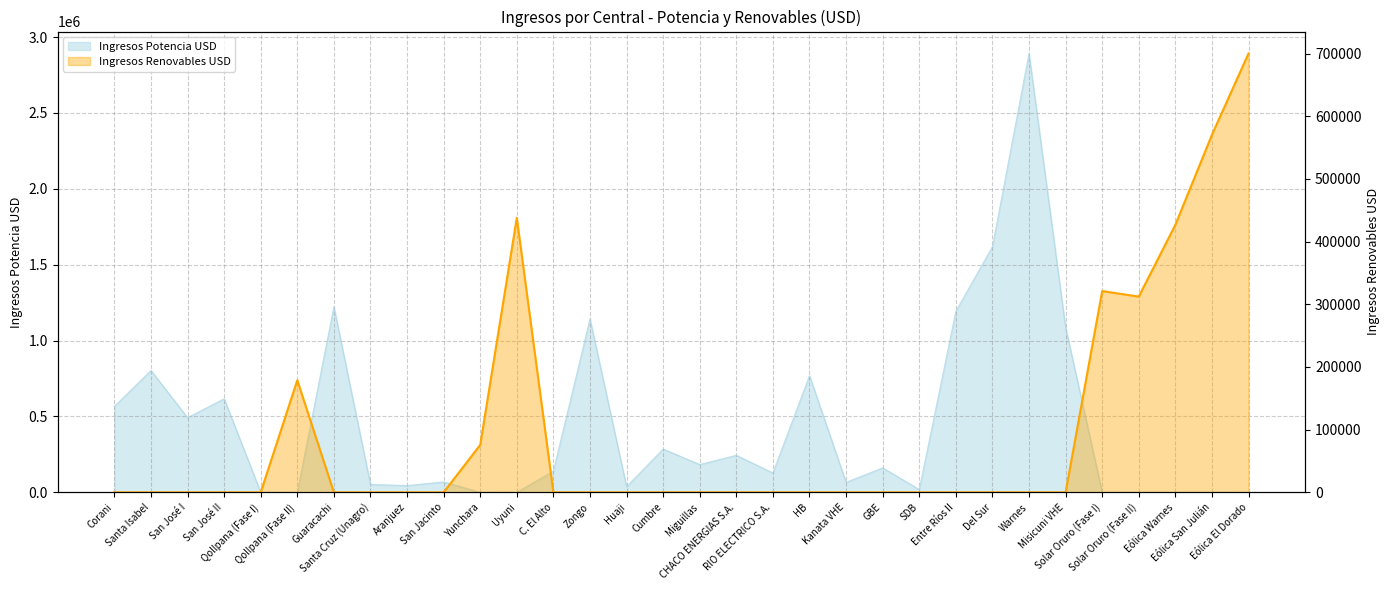

After their last crossing, which series has the higher values: Ingresos Potencia USD or Ingresos Renovables USD?

Ingresos Renovables USD